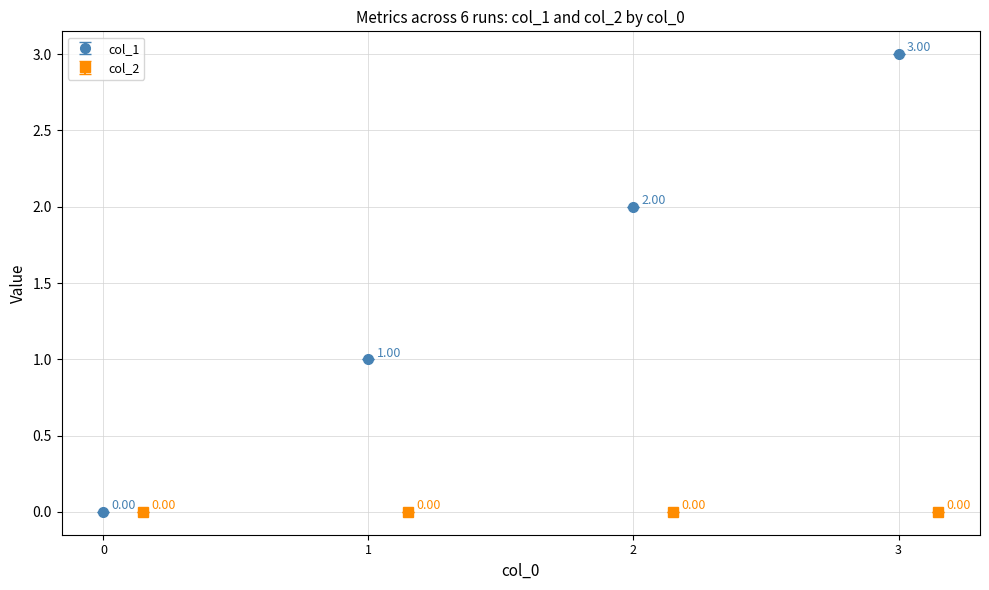

Rank the categories by col_1 value from lowest to highest.

0, 1, 2, 3